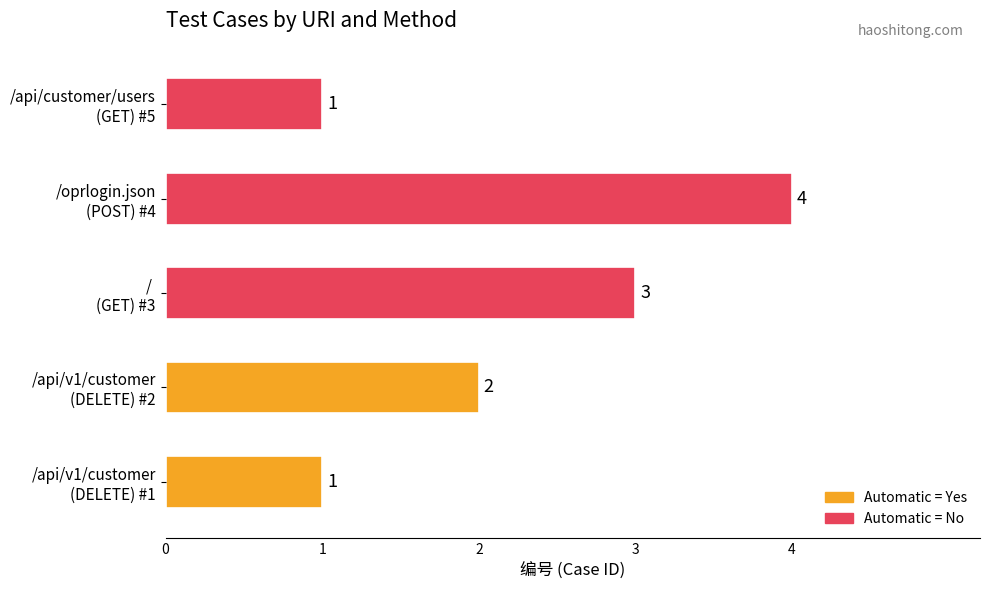

What is the greatest value displayed?

4